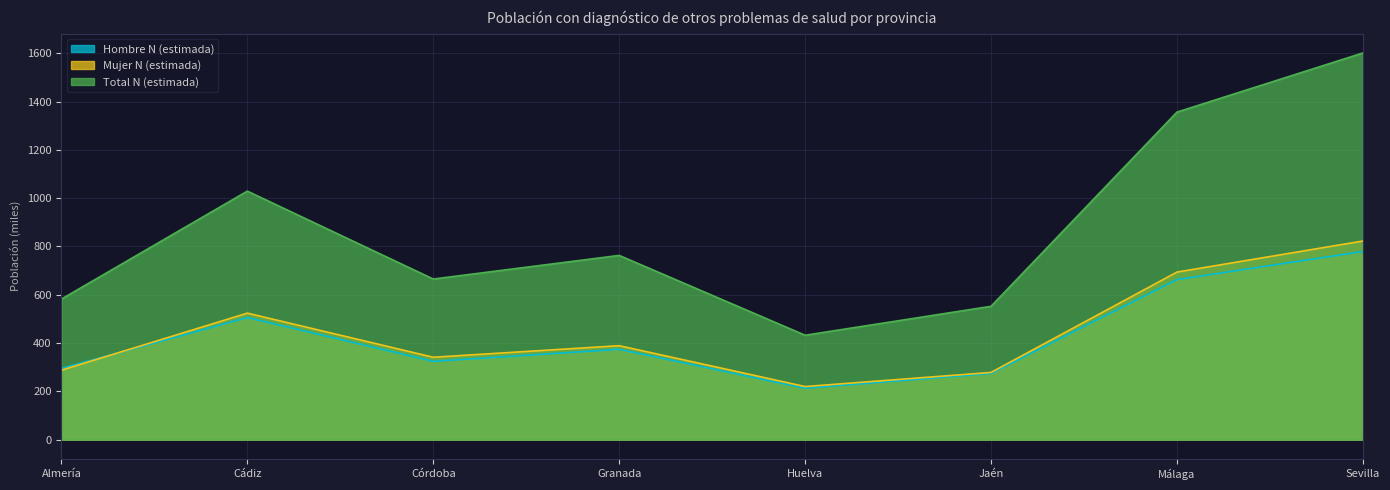

How many series are shown in this chart?

3